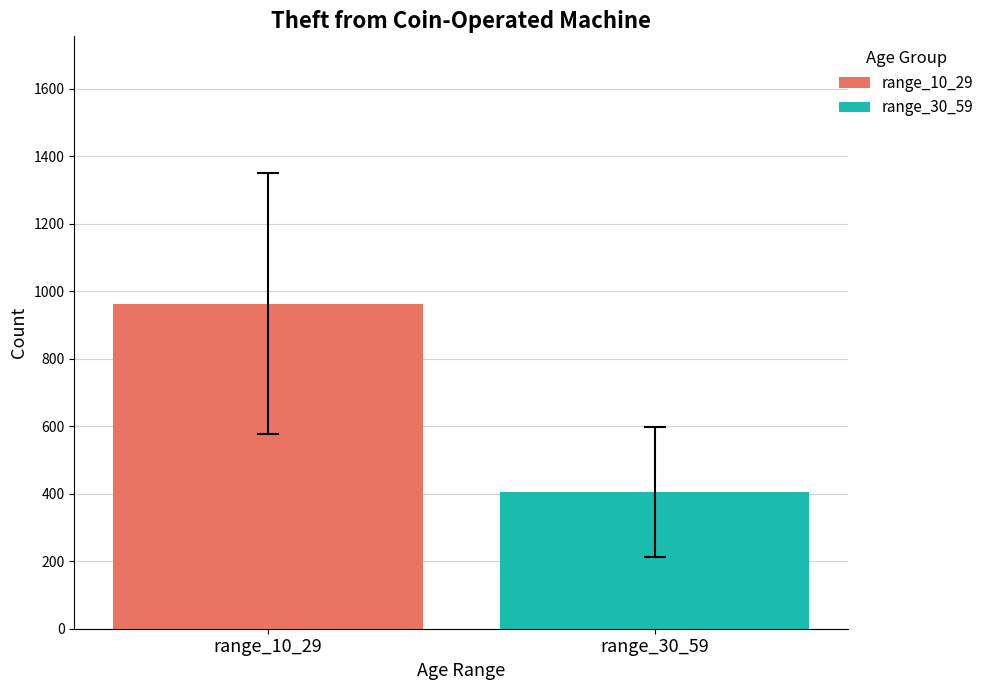

What is the maximum value shown in the chart?

963.7